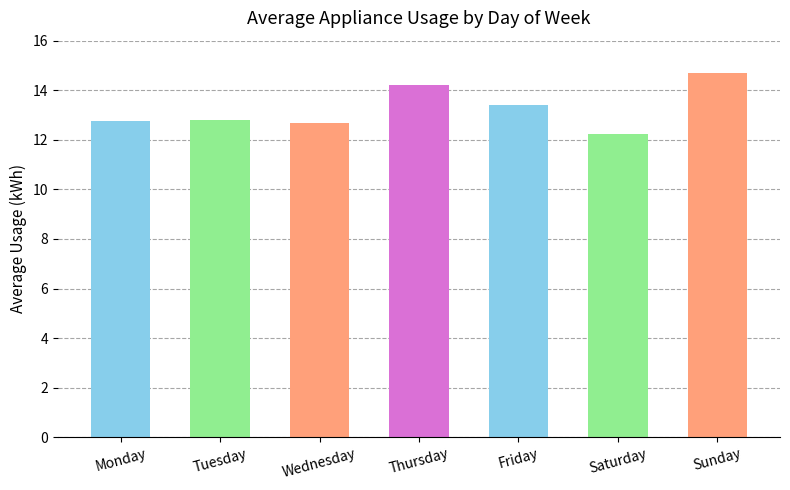

Does the chart contain any negative values?

No